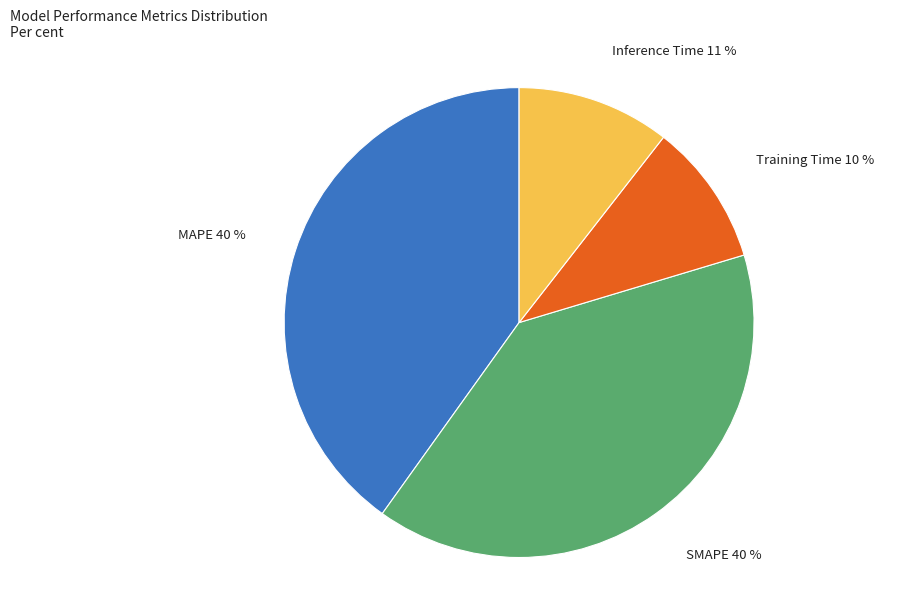

True or false: SMAPE accounts for 40% of the total.

True